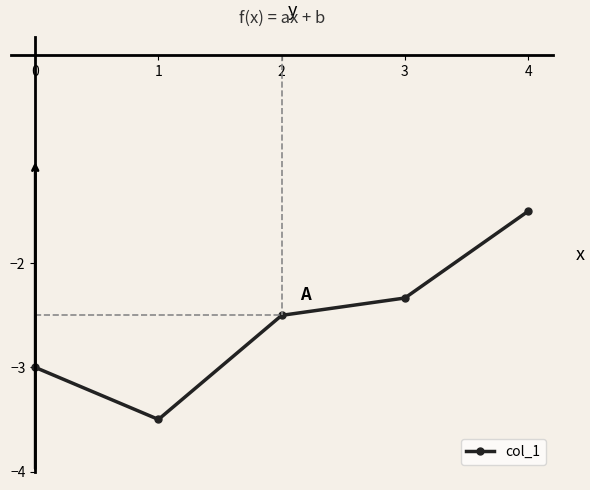

How many values are below -2?

4